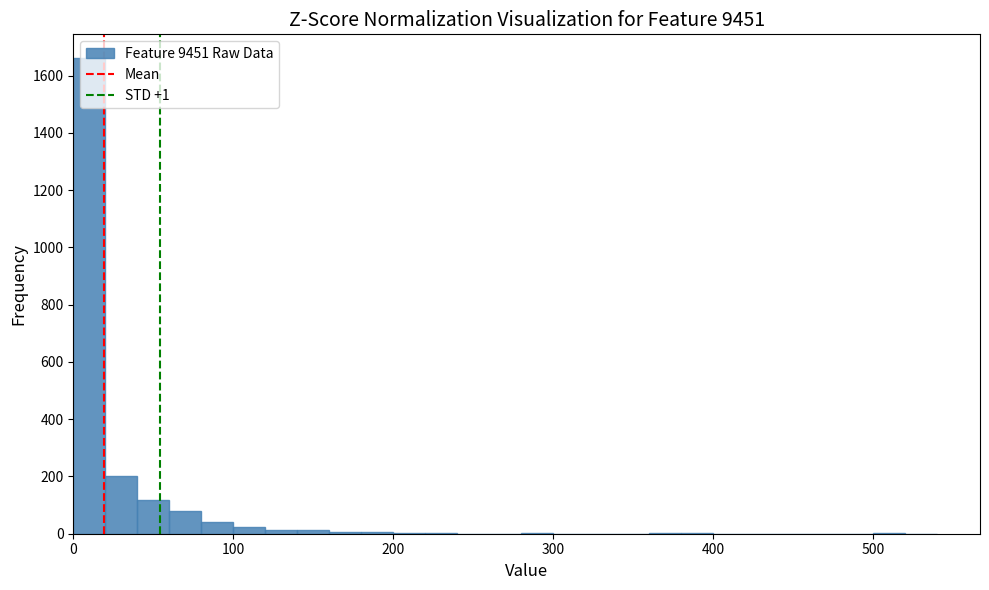

Around what value on the x-axis is the tallest bar? Give the approximate position of its centre, as read against the axis.

10